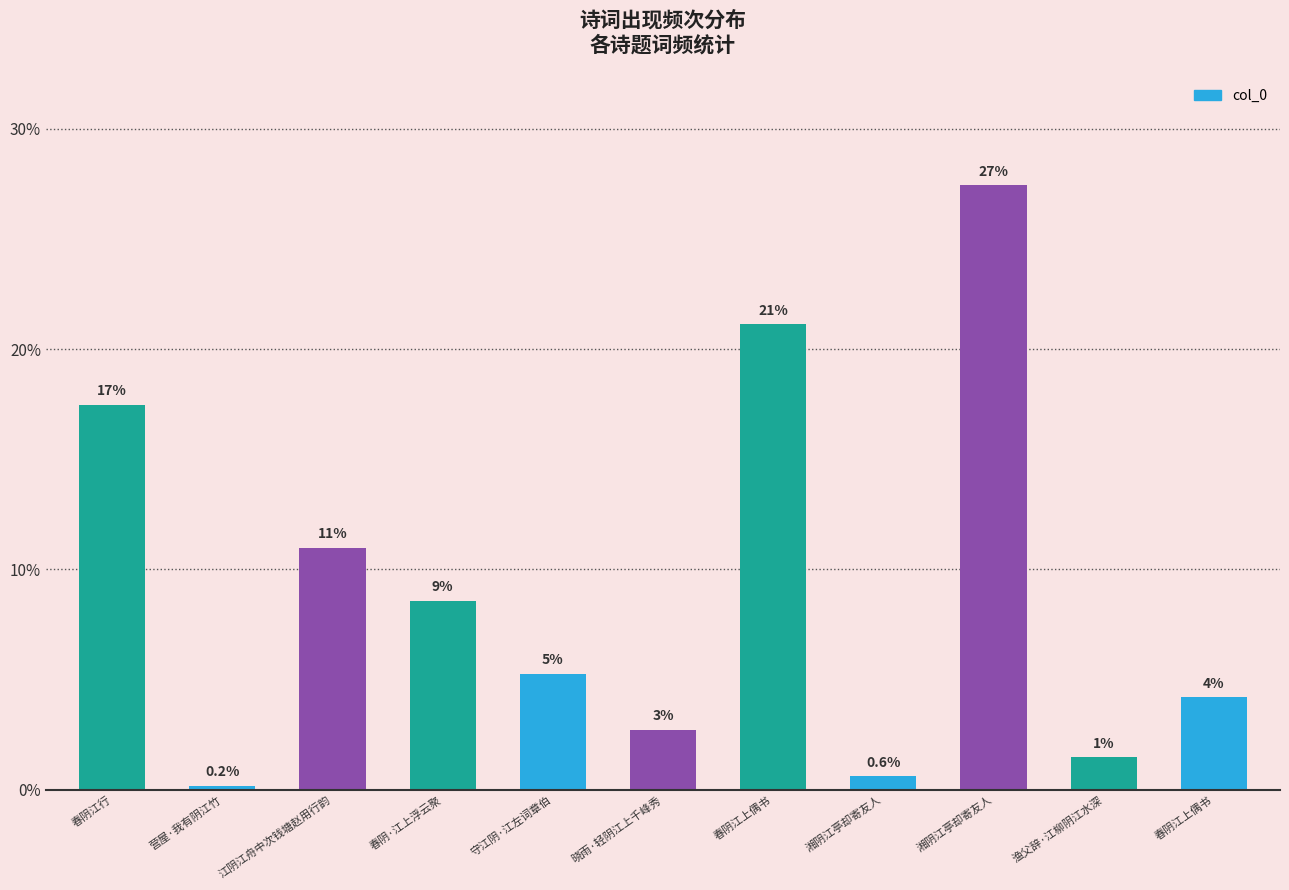

Reading left to right, transcribe all the data shown in this chart.

春阴江行=17.5	营屋·我有阴江竹=0.2	江阴江舟中次钱塘赵用行韵=11.0	春阴·江上浮云聚=8.6	守江阴·江左词章伯=5.3	晓雨·轻阴江上千峰秀=2.7	春阴江上偶书=21.1	湘阴江亭却寄友人=0.6	湘阴江亭却寄友人=27.4	渔父辞·江柳阴江水深=1.5	春阴江上偶书=4.2